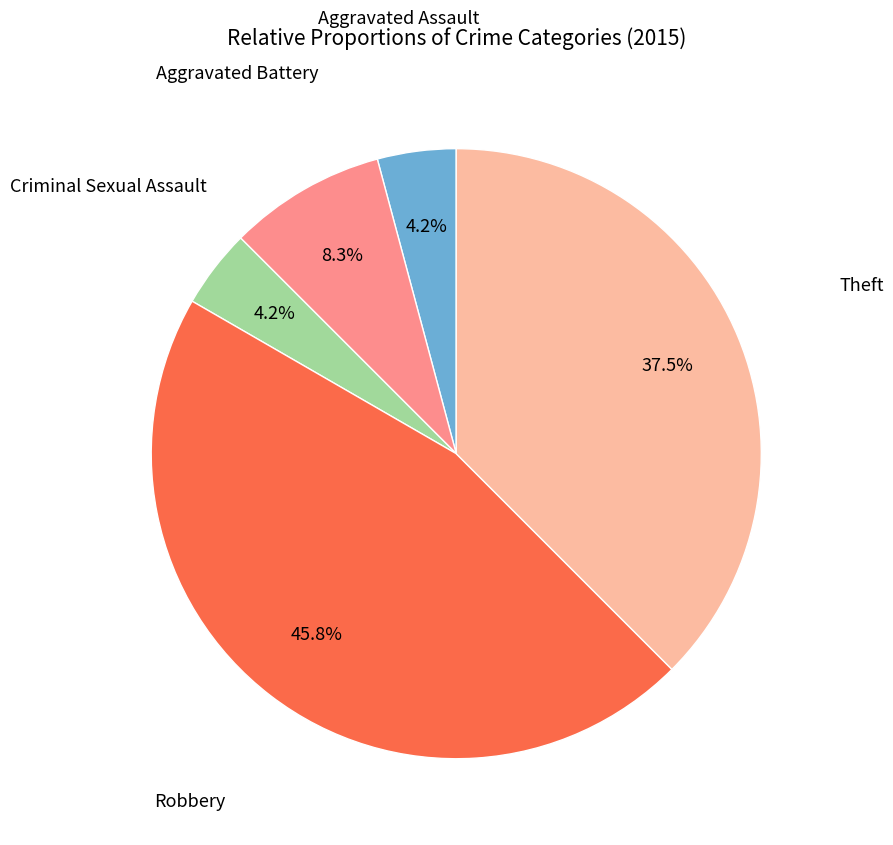

Combined, do Theft and Robbery account for over 50%?

Yes